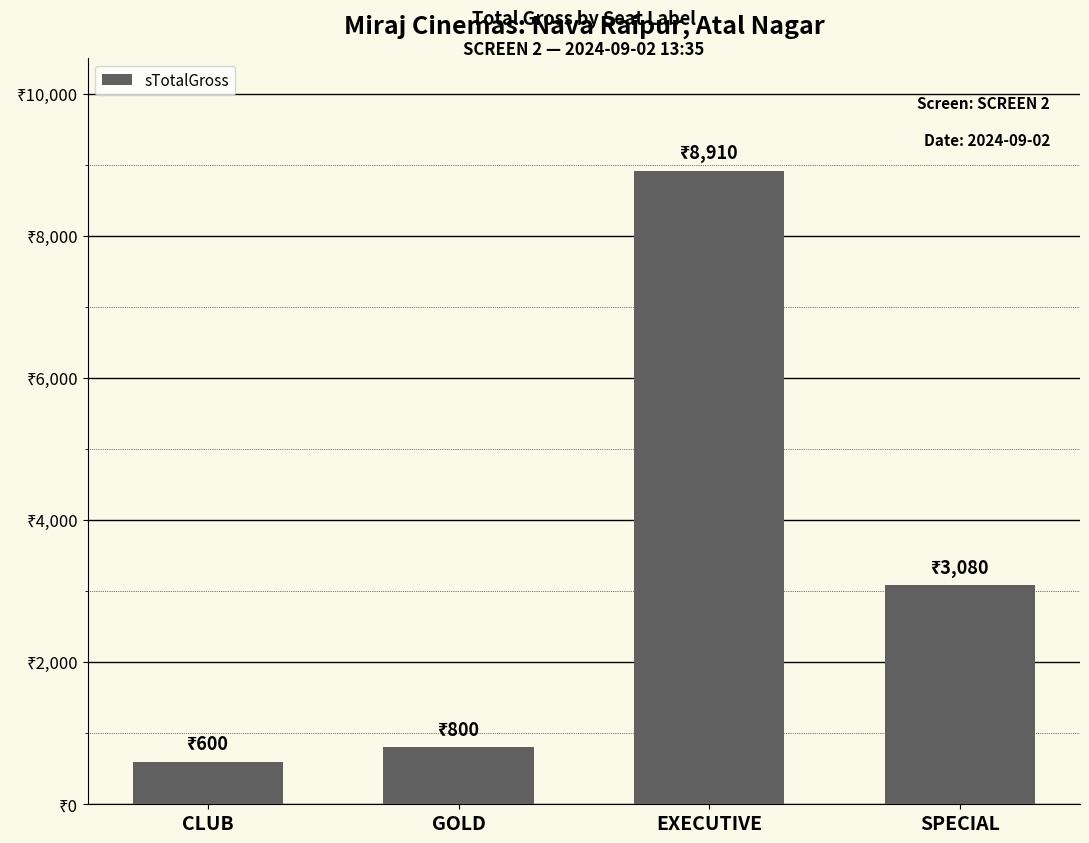

The value at SPECIAL is 3080. True or false?

True